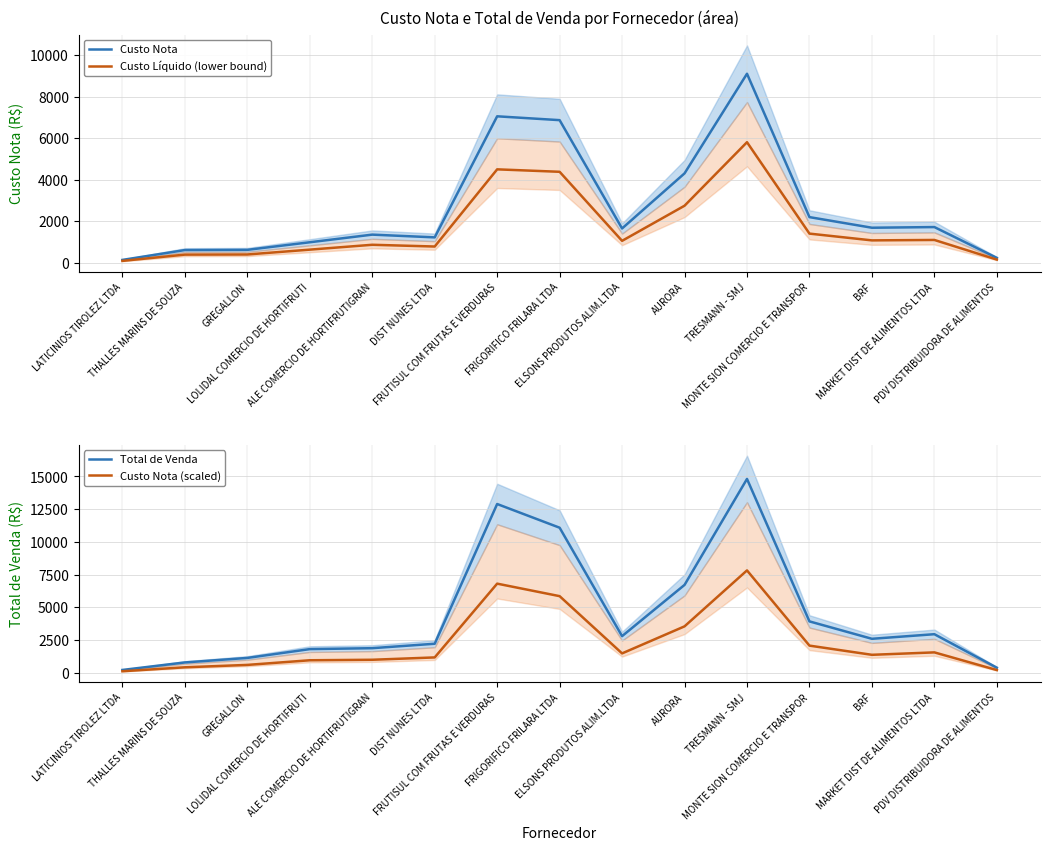

What is the average value of the Custo Nota (scaled) series?

2328.8